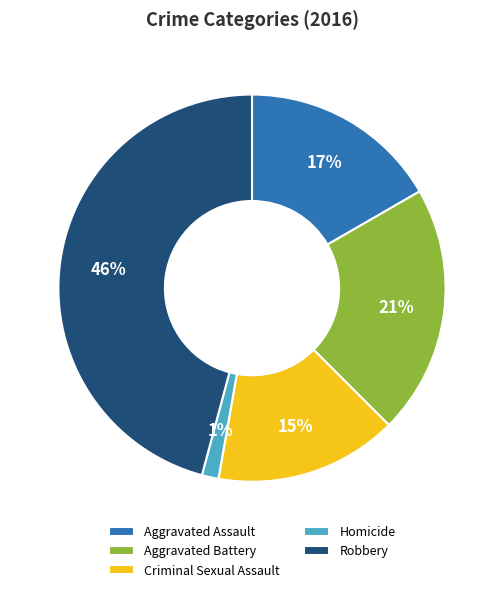

True or false: Homicide accounts for 1% of the total.

True